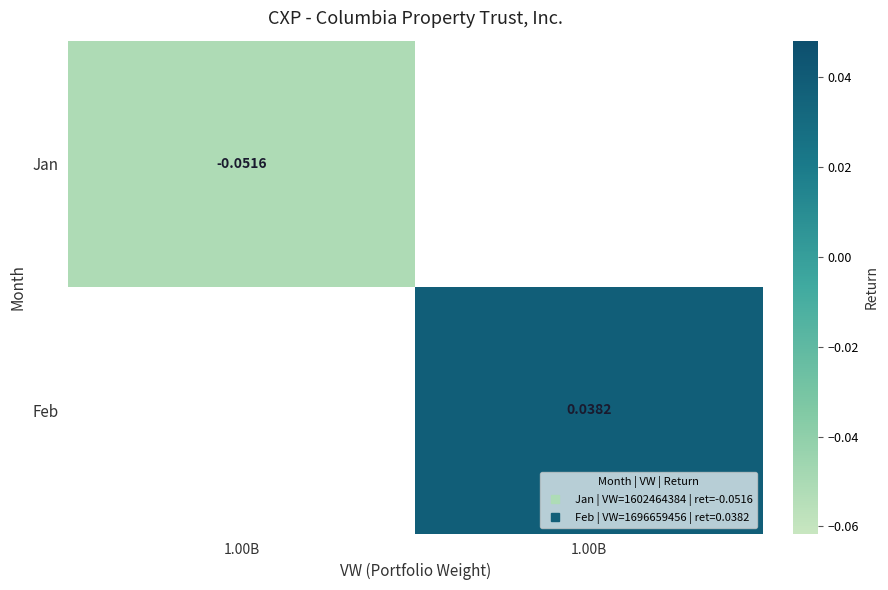

At which label does Feb reach its peak?

1.00B